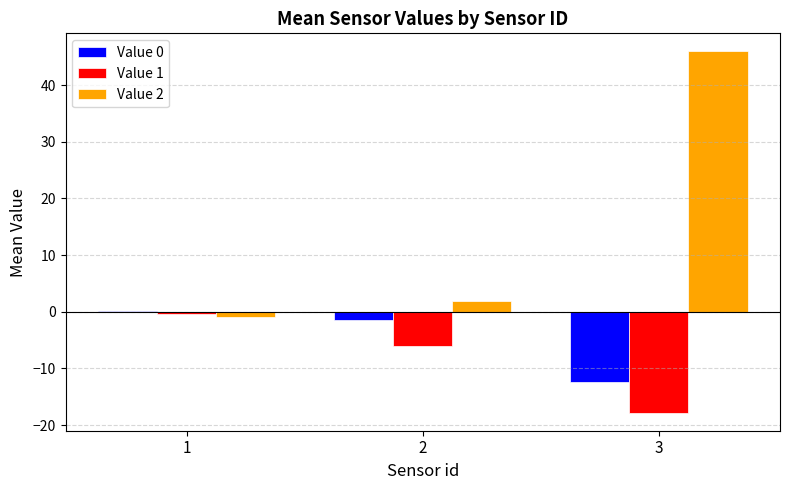

True or false: Value 2 has a value of 71.2 at 3.

False